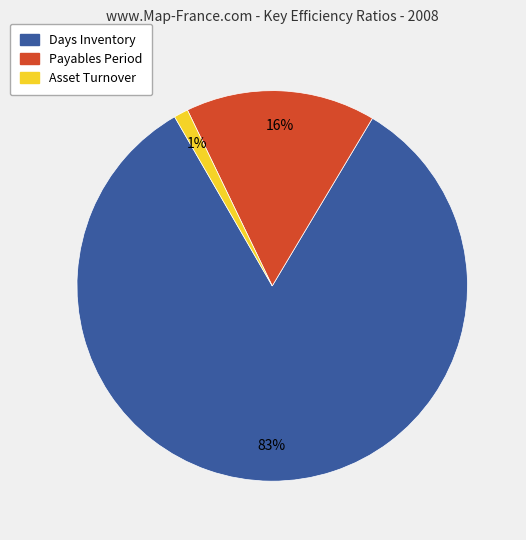

To the nearest percent, what is the average slice percentage?

33%